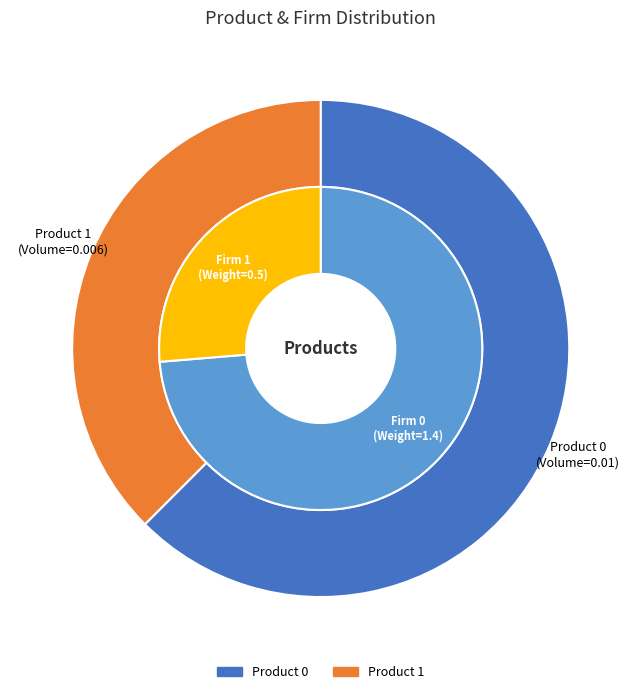

What percentage do 1 and 0 together represent?

100.0%